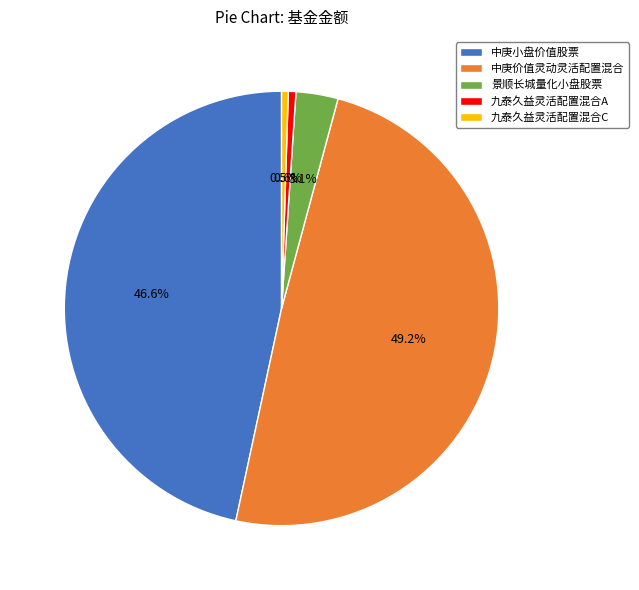

How many segments does this pie chart have?

5